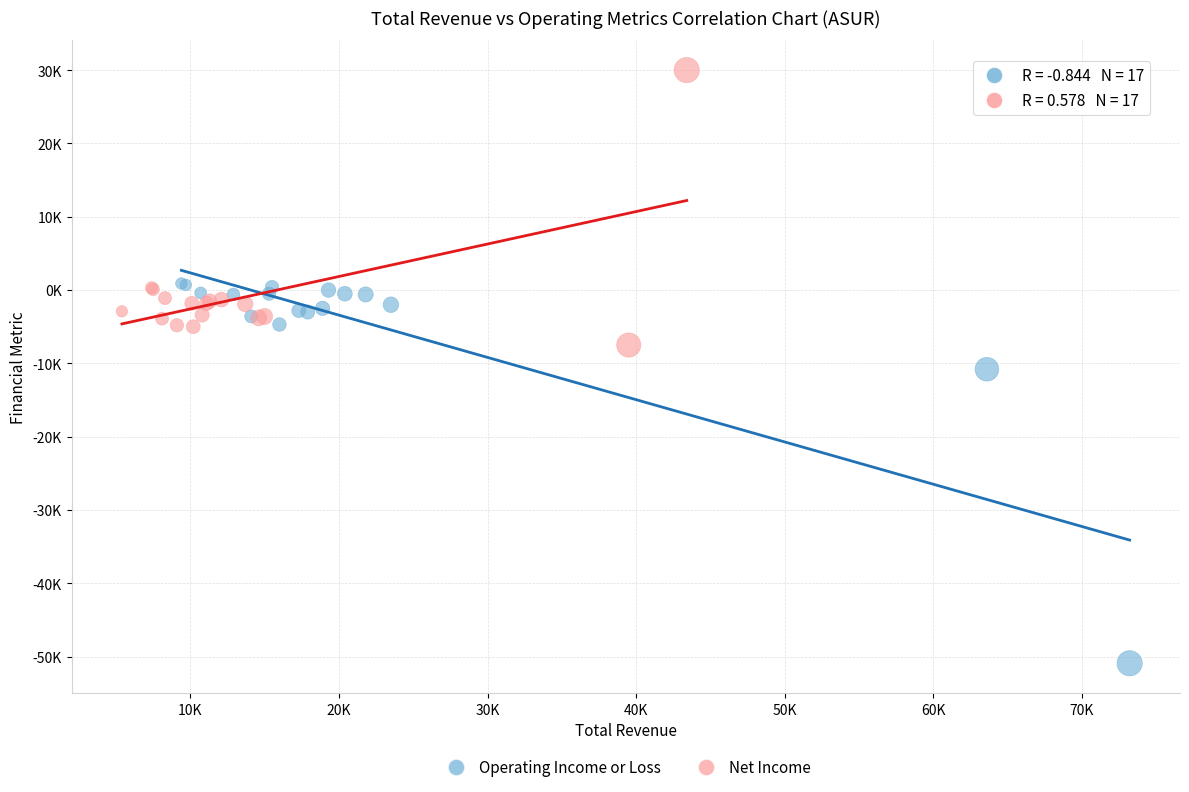

What are all the series names shown in the legend?

Operating Income or Loss, Net Income